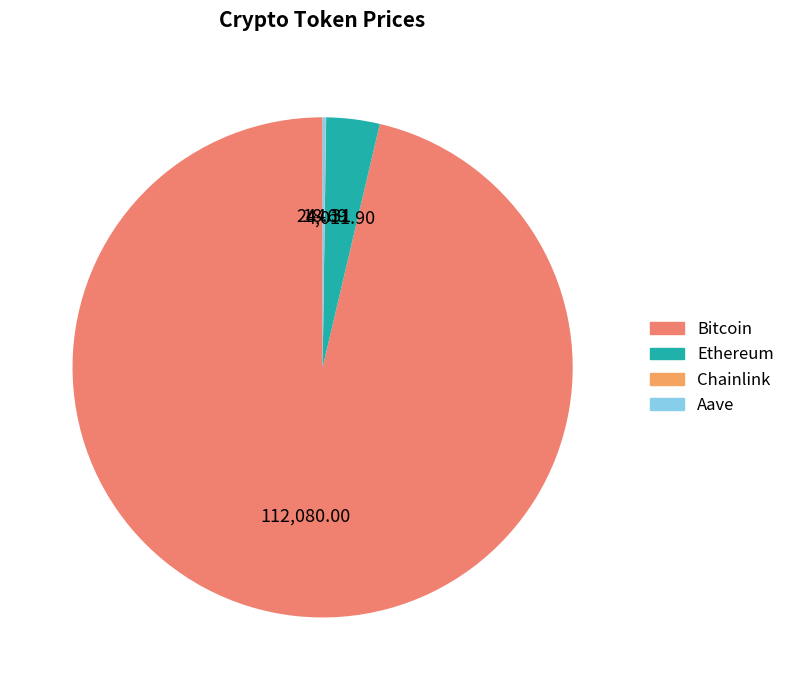

Which slice is the largest?

Bitcoin